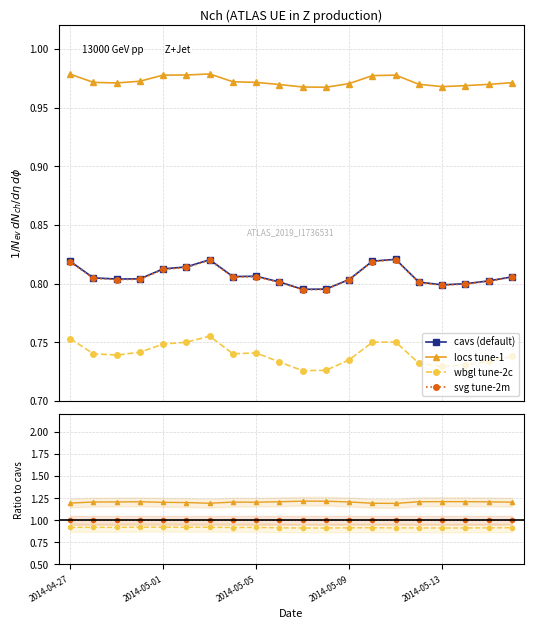

What is the value of the locs point at the 7th from the left?

1.0